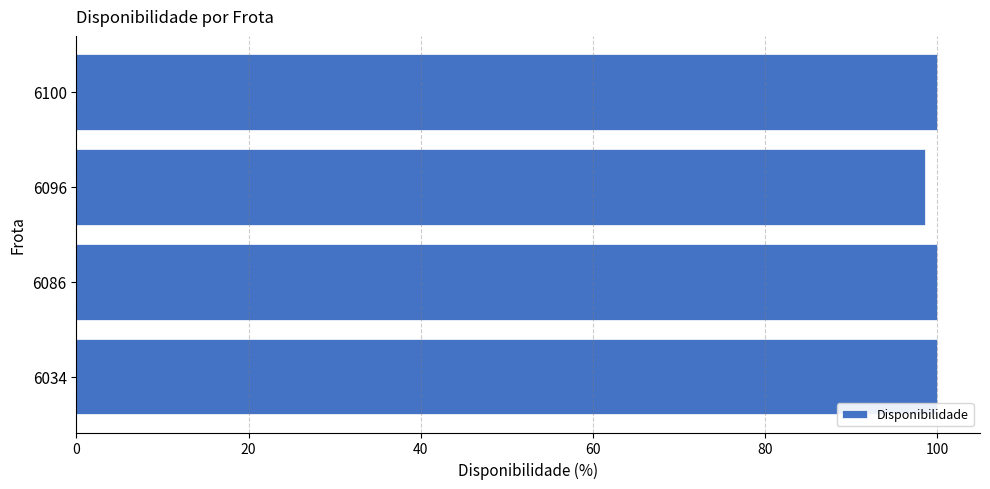

The chart shows a value of 155.2 at 6100. True or false?

False